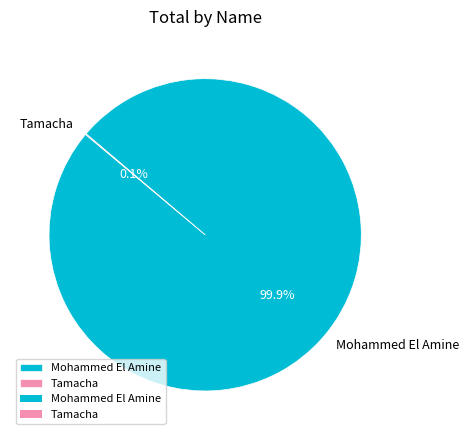

What portion of the pie excludes Mohammed El Amine?

0.1%